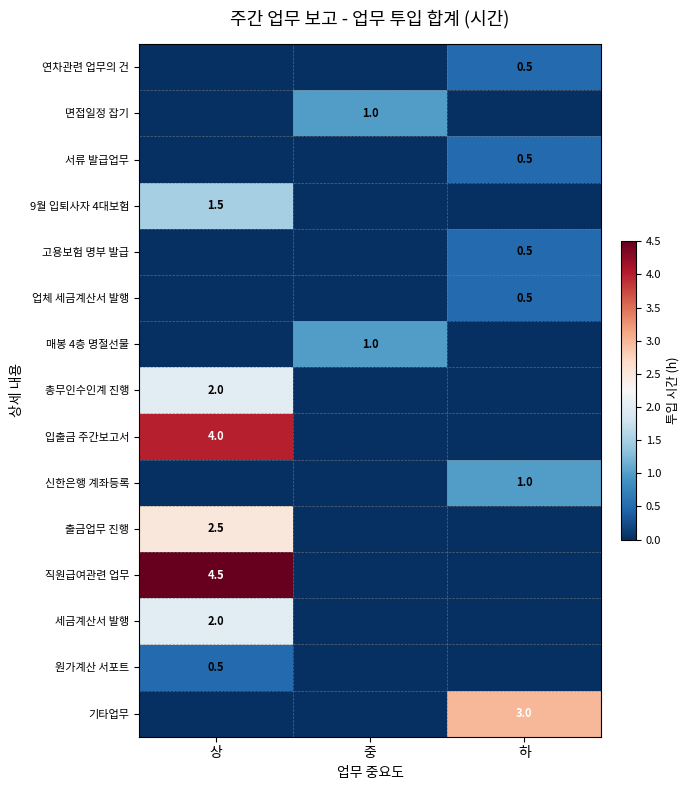

True or false: 세금계산서 발행 has a value of 3.0 at 상.

False